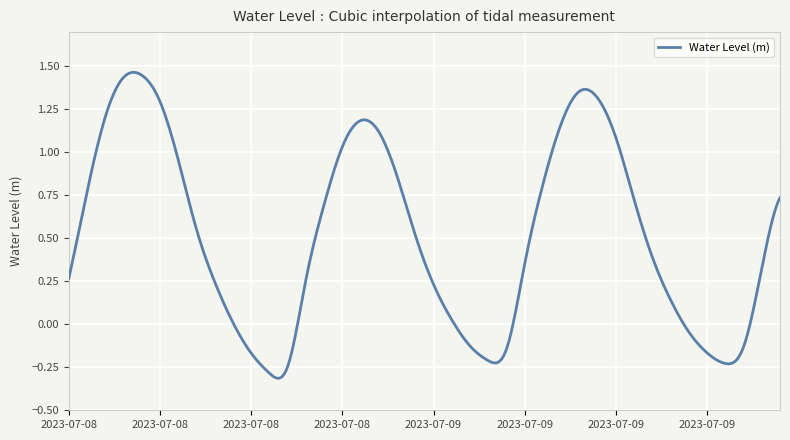

What is the difference between the maximum and minimum values?

1.8